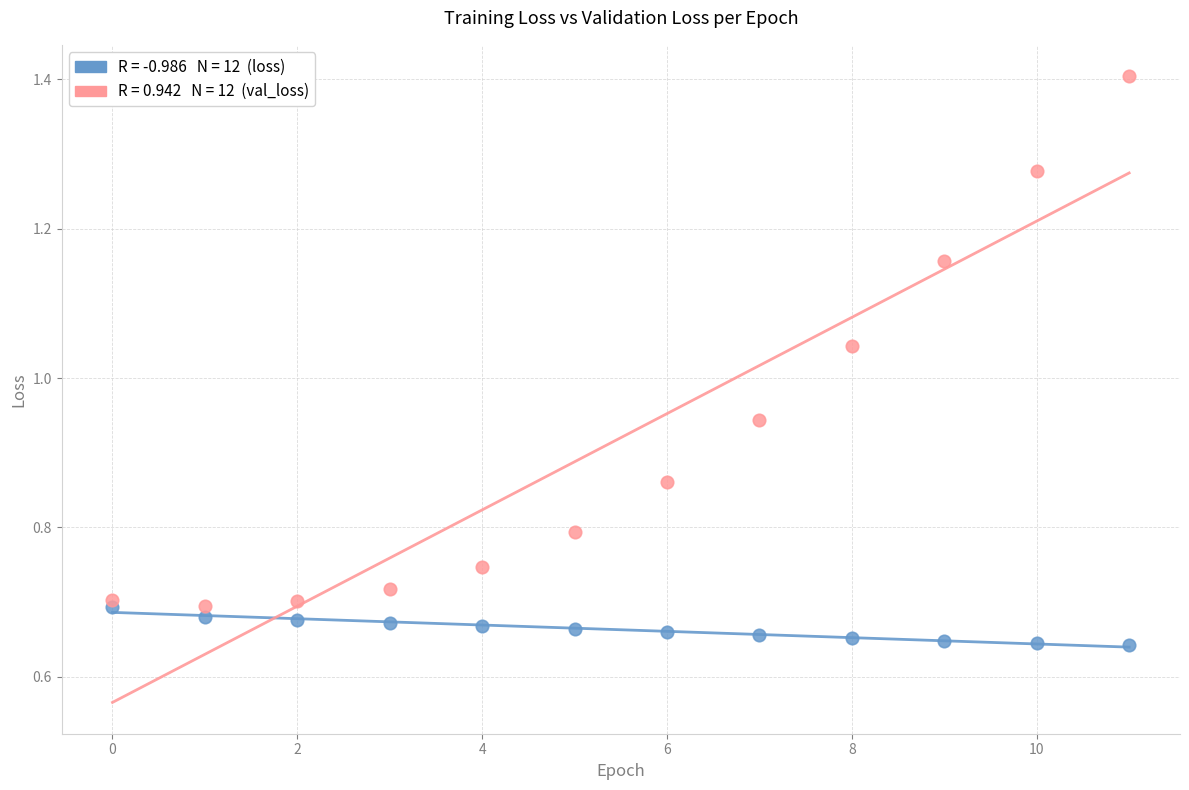

Across all data points, what is the range of Y values (max minus min)?

0.8